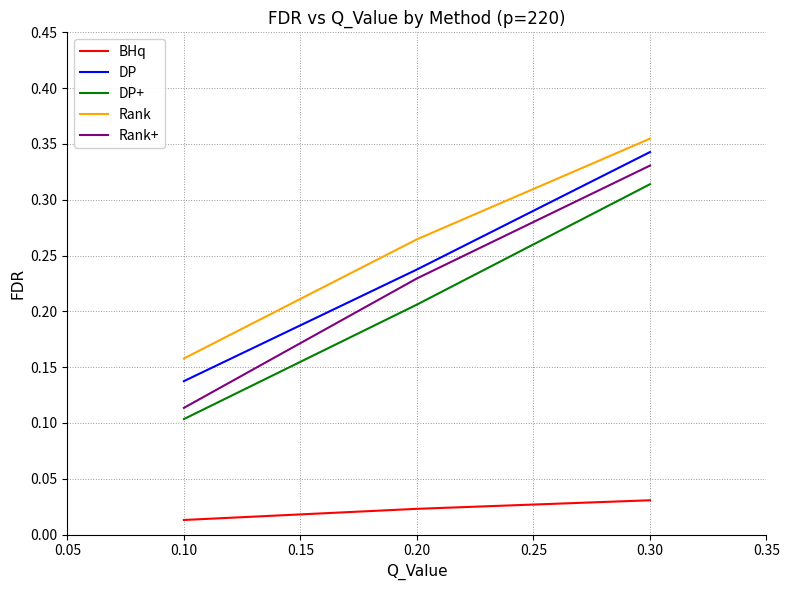

Which series changed the most between 0.10 and 0.30?

Rank+